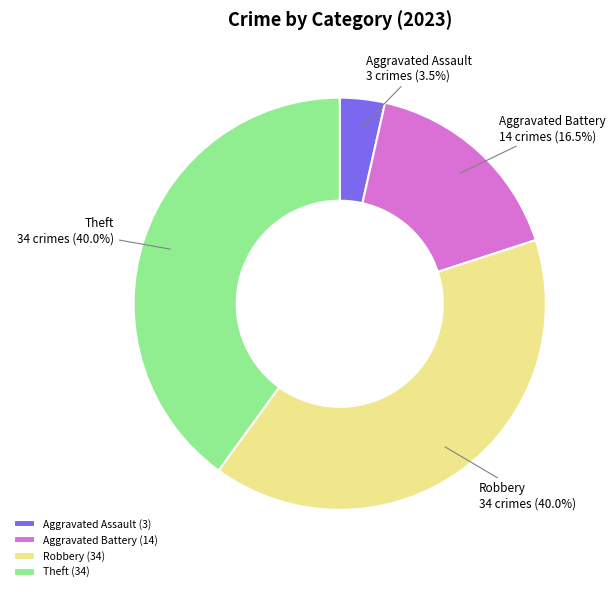

Between Aggravated Battery and Robbery, which is larger?

Robbery